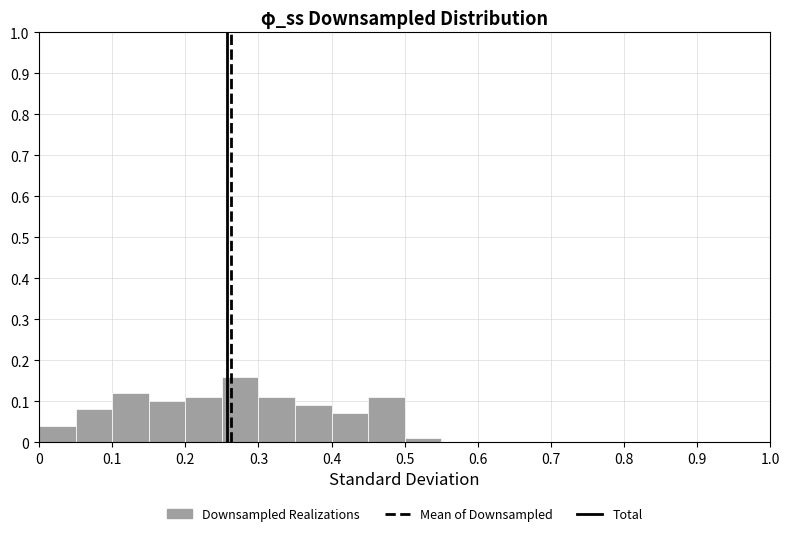

Which range on the x-axis has the tallest bar?

0.25 to 0.30